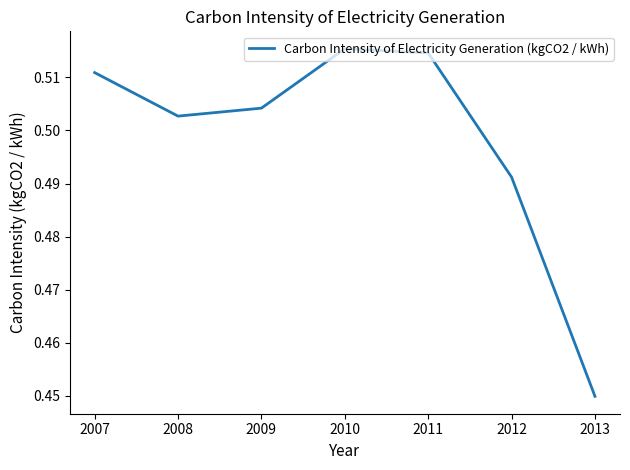

Where is the first local minimum?

2008